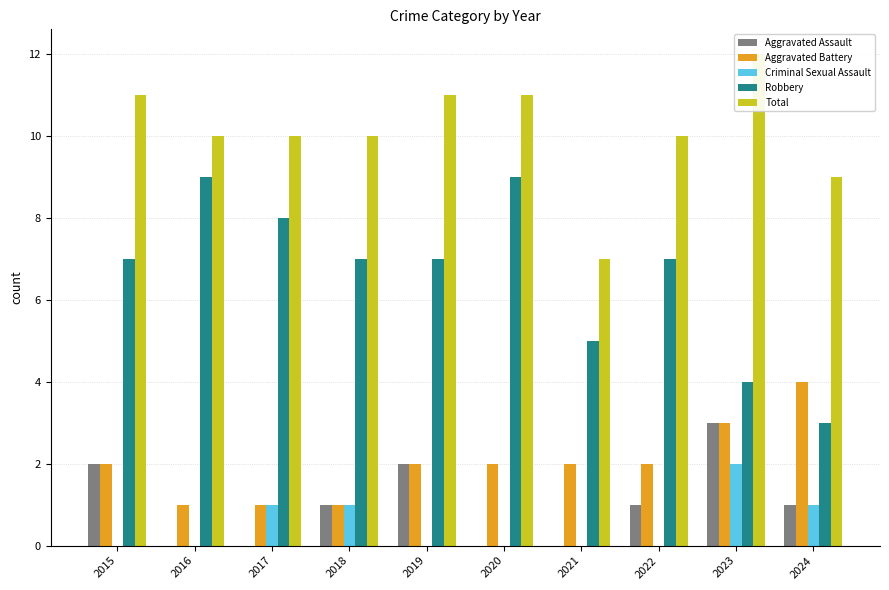

How many groups of bars are there?

10